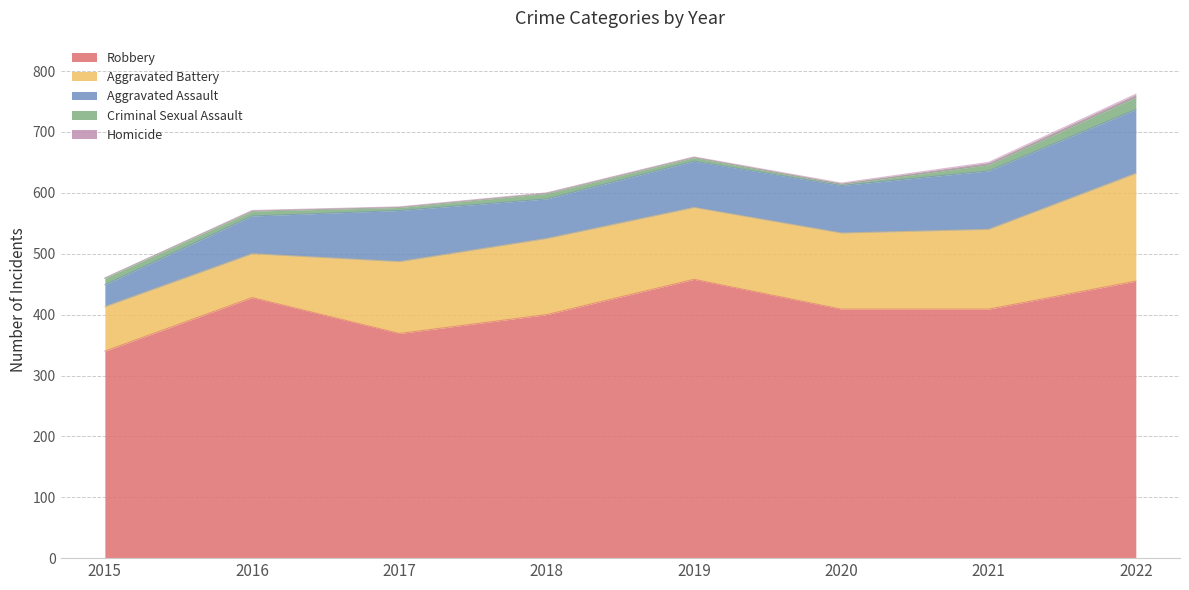

What is the spread (max minus min) of values at 2022?

450